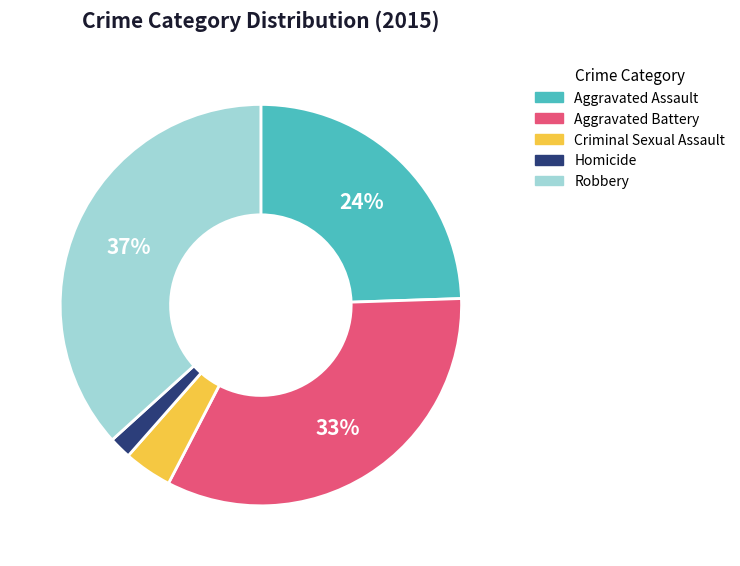

To the nearest percent, what is the average slice percentage?

20%